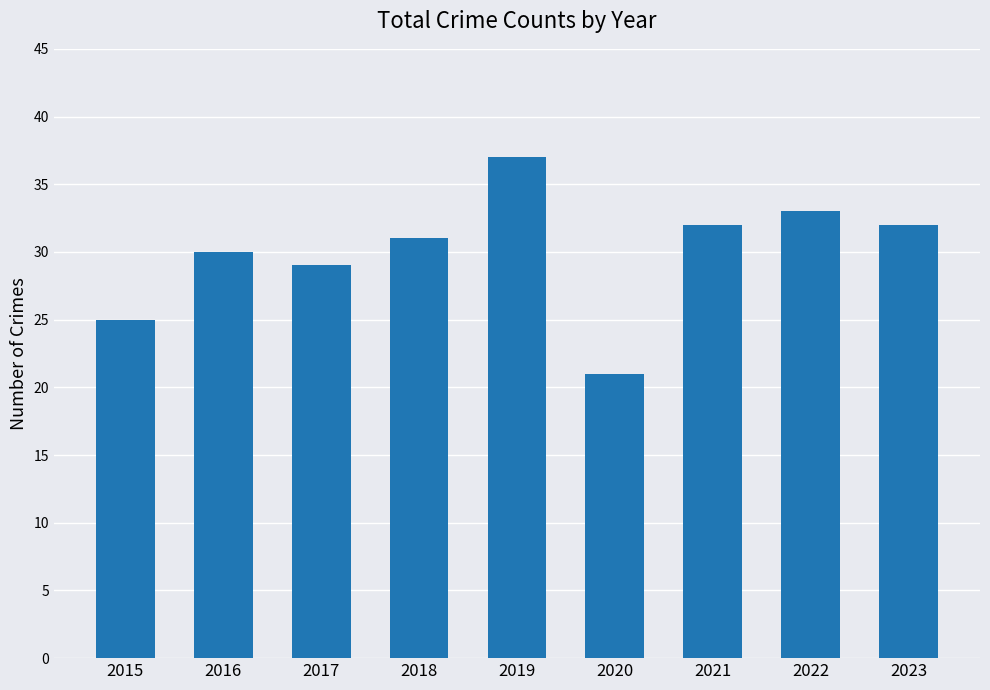

Reading left to right, what are all the values shown in this chart?

2015=25	2016=30	2017=29	2018=31	2019=37	2020=21	2021=32	2022=33	2023=32